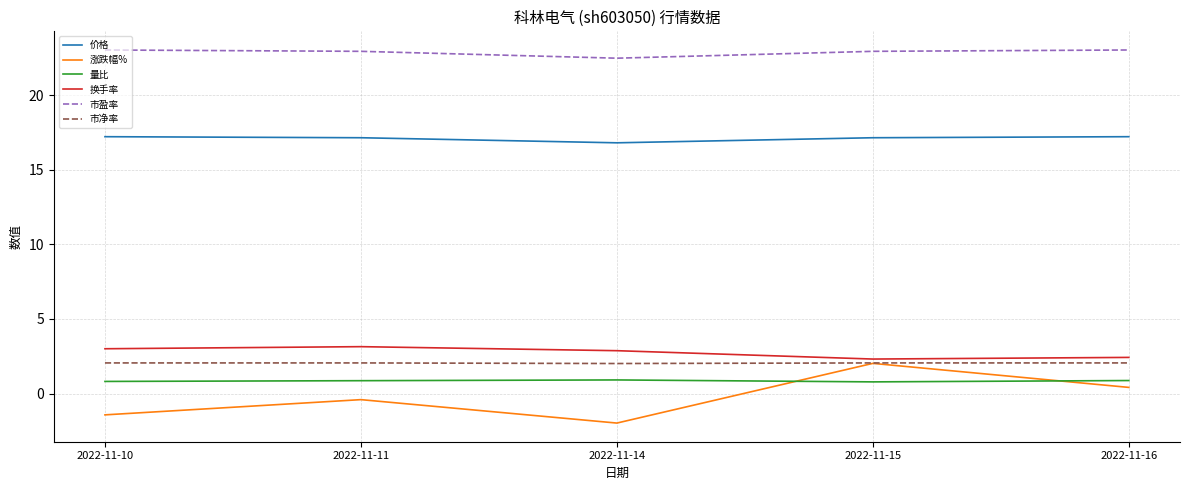

Does the chart have visible grid lines?

Yes